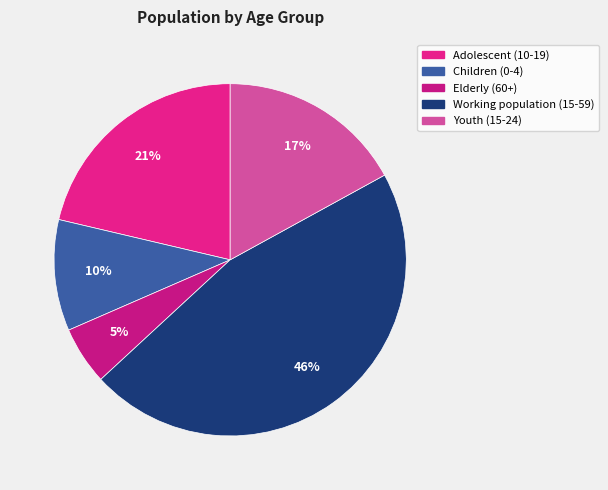

How many slices are in this pie chart?

5